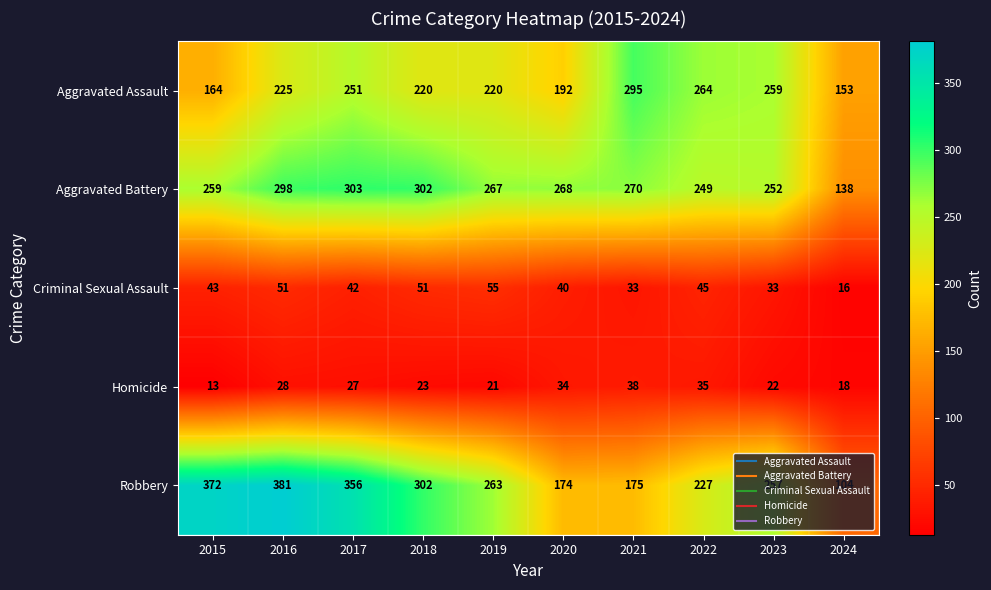

Which series has the largest total across all categories?

Robbery